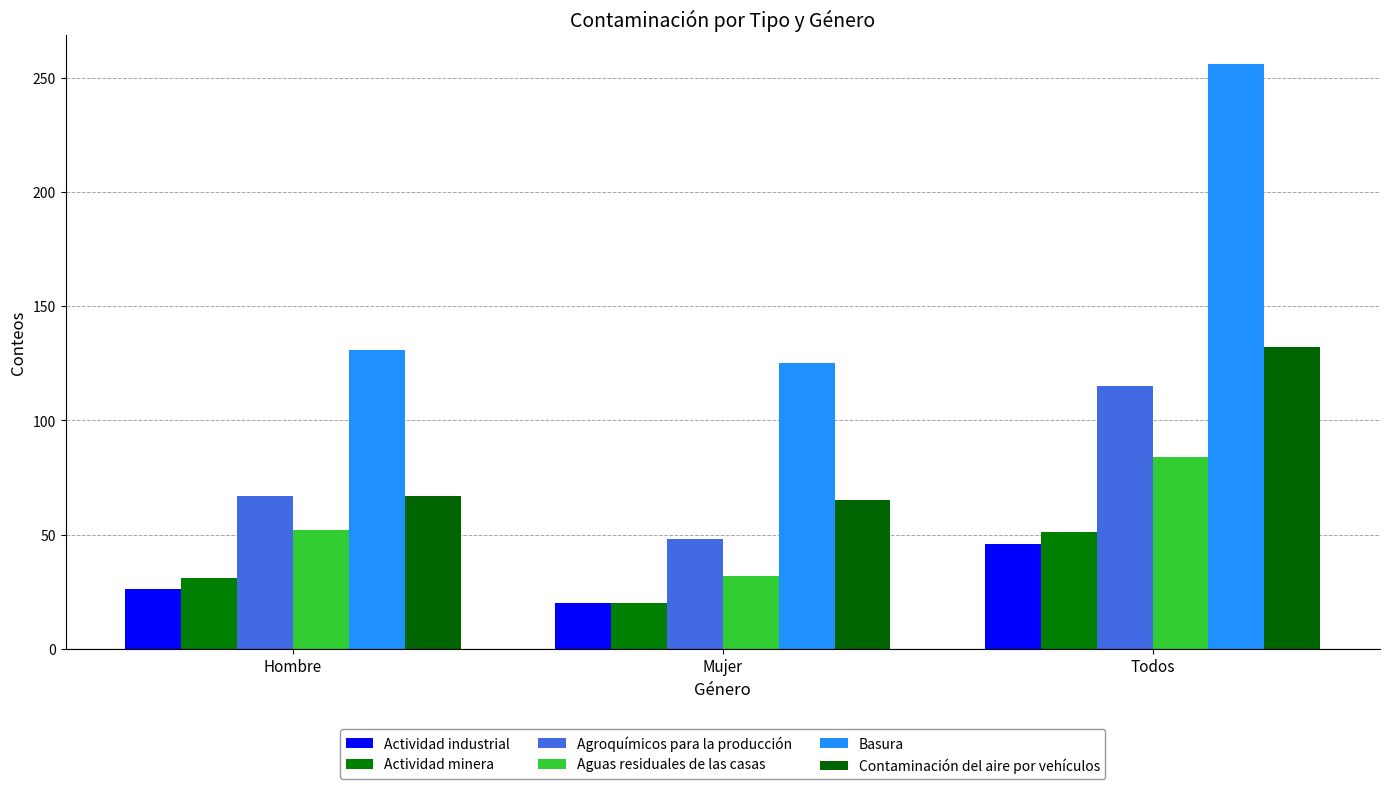

Which series has the widest spread of values?

Basura